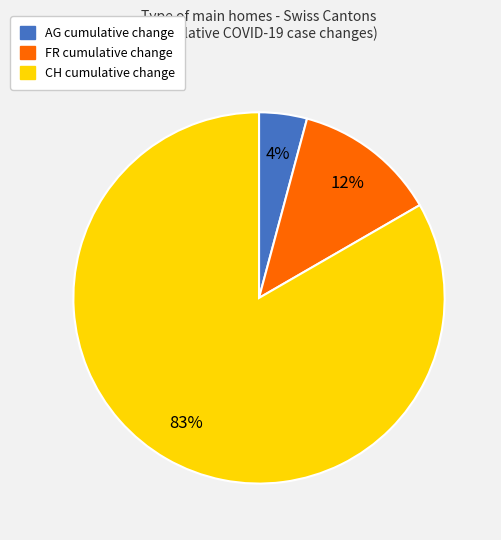

Does any single category account for the majority?

Yes